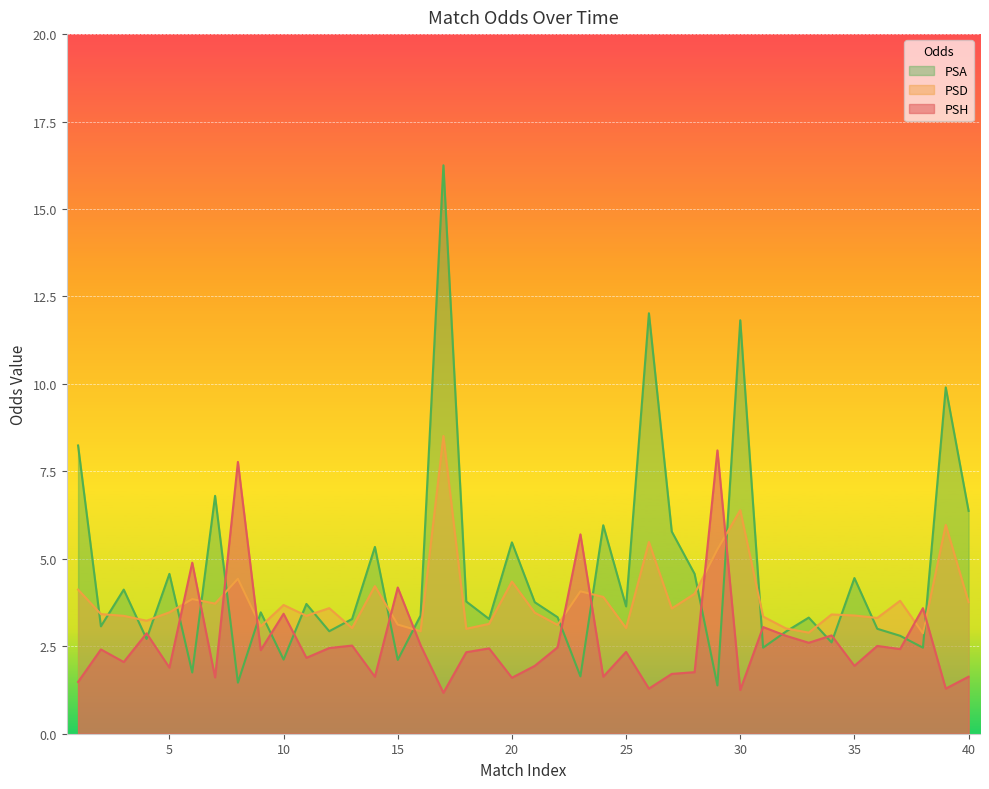

True or false: PSH and PSA intersect in this chart.

True